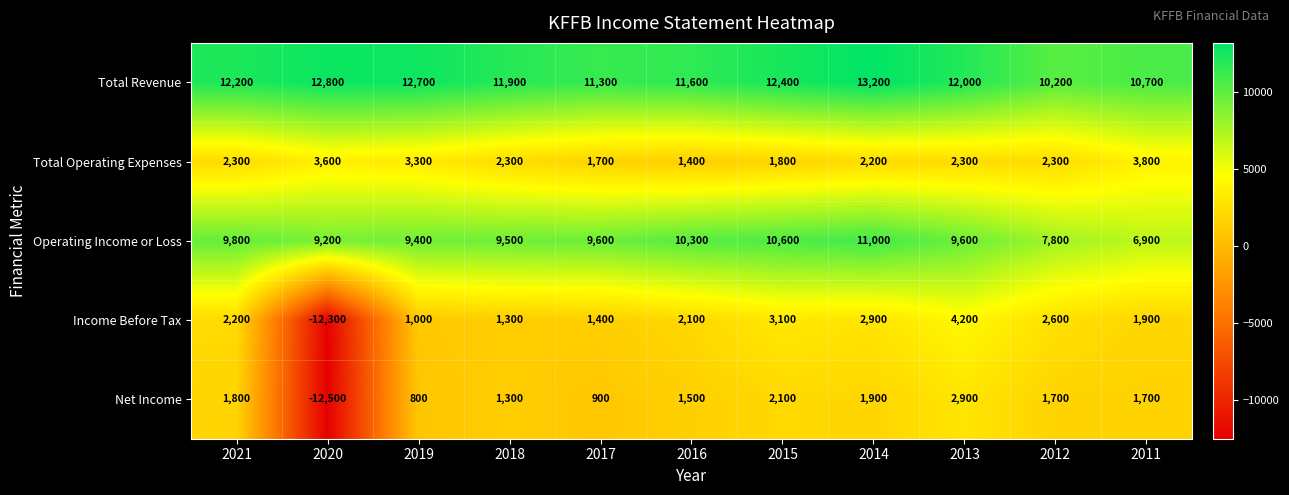

Where is Operating Income or Loss nearest to the value 8950?

2020